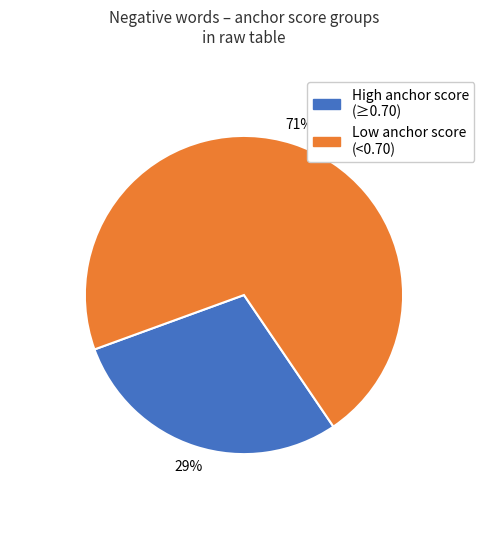

To the nearest percent, what is the average slice percentage?

50%